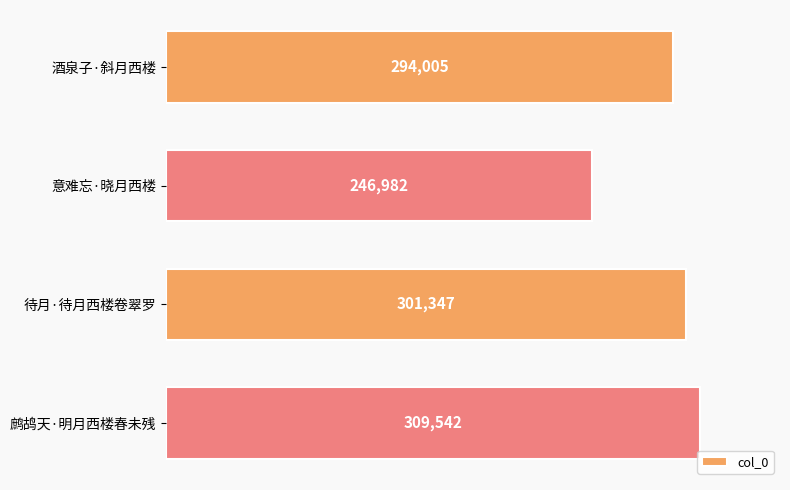

What is the difference between the maximum and minimum values?

62560